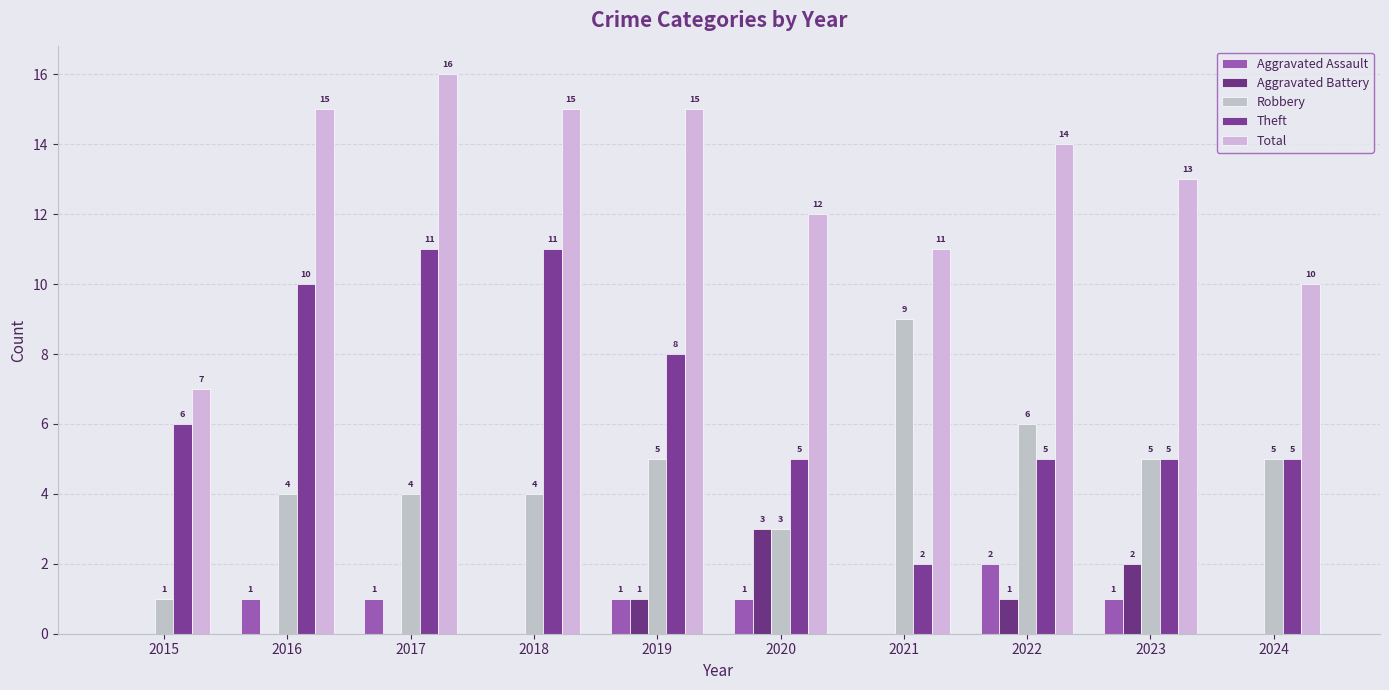

What is the value of the Theft bar at the 1st from the left?

6